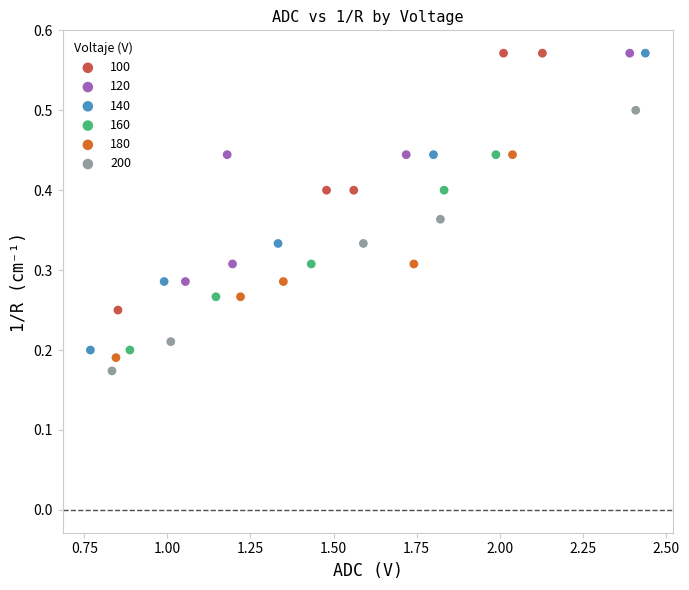

Which series reaches the minimum Y coordinate?

200